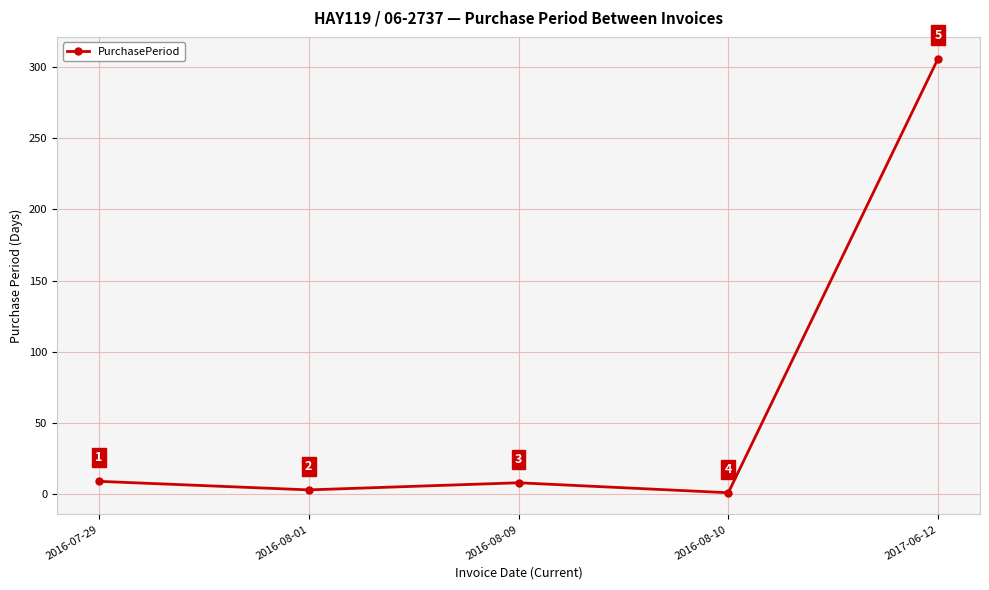

Rank the categories by value from highest to lowest.

2017-06-12, 2016-07-29, 2016-08-09, 2016-08-01, 2016-08-10